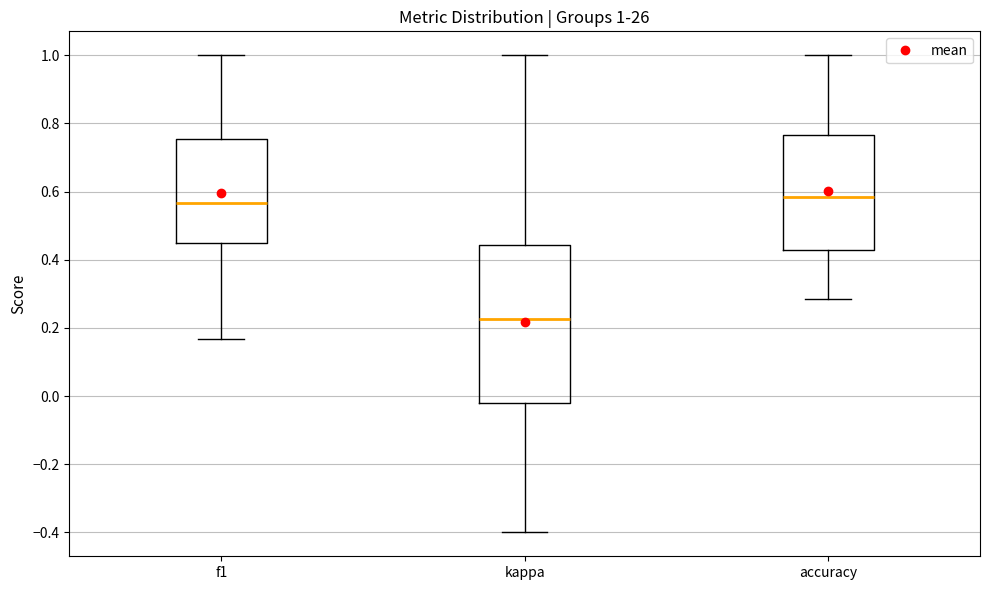

Comparing the boxes themselves (not the whiskers), which one is the tallest?

kappa